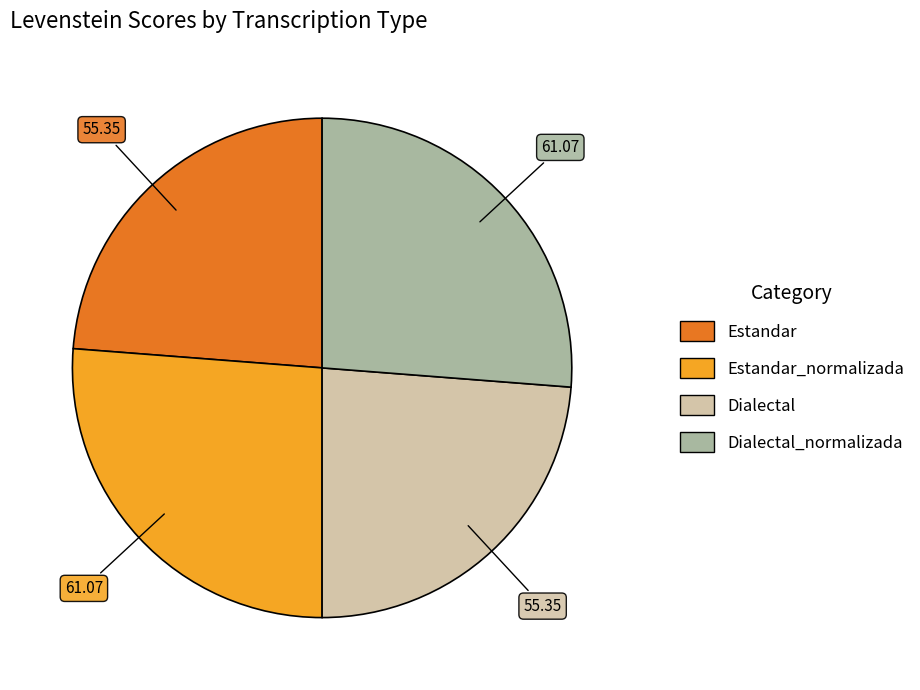

Is there a majority slice in this chart?

No